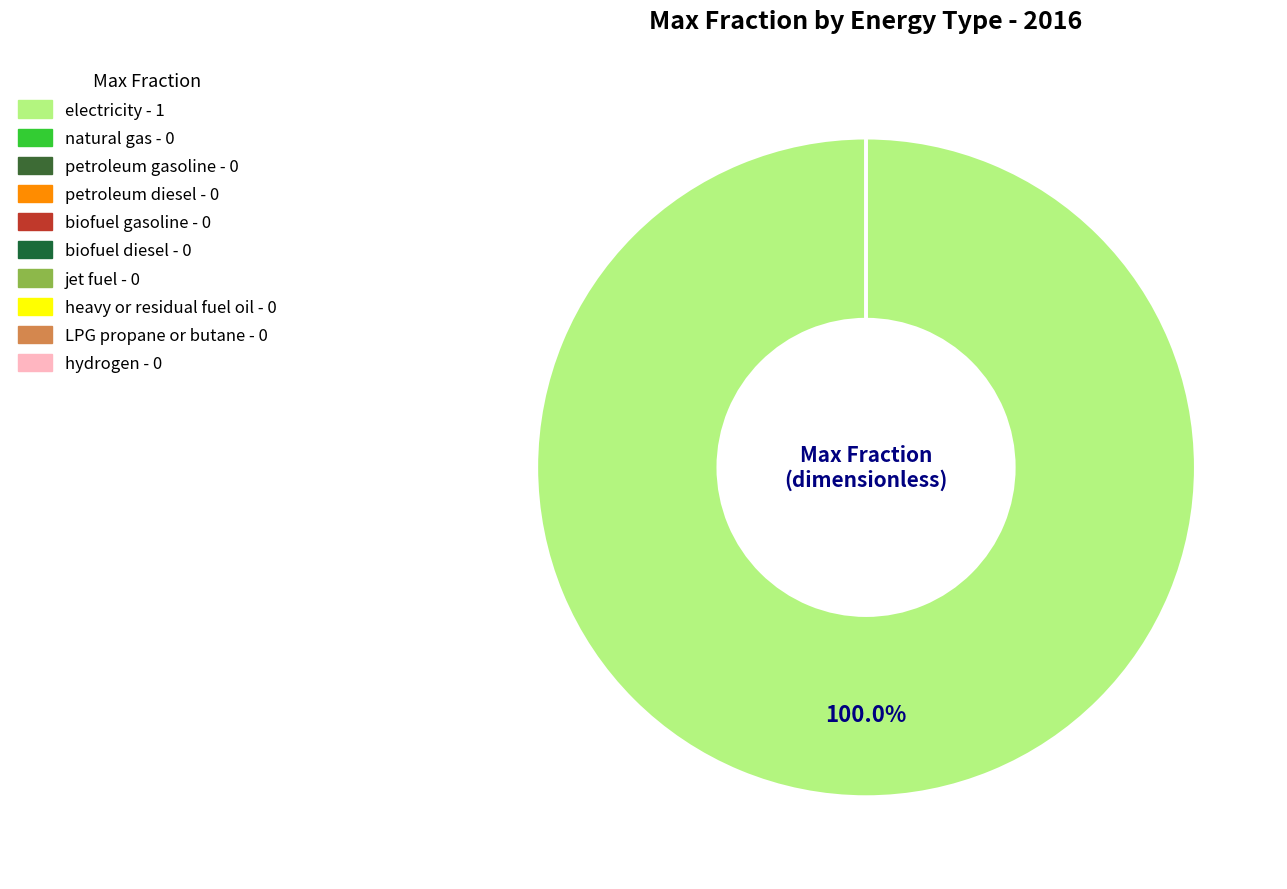

How many slices are in this pie chart?

10